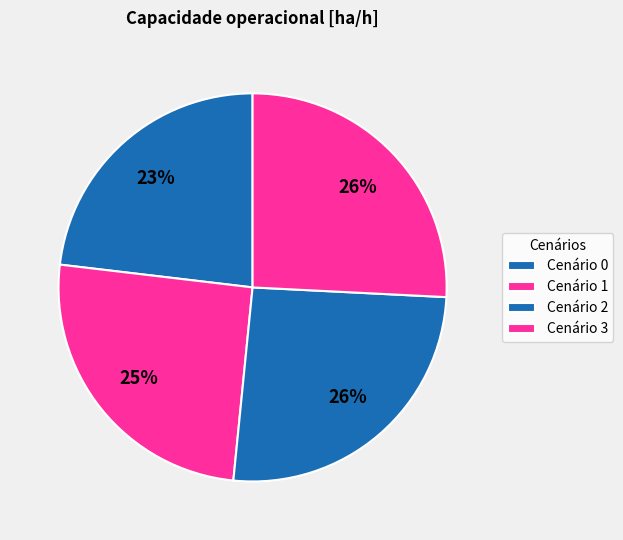

How many slices are in this pie chart?

4